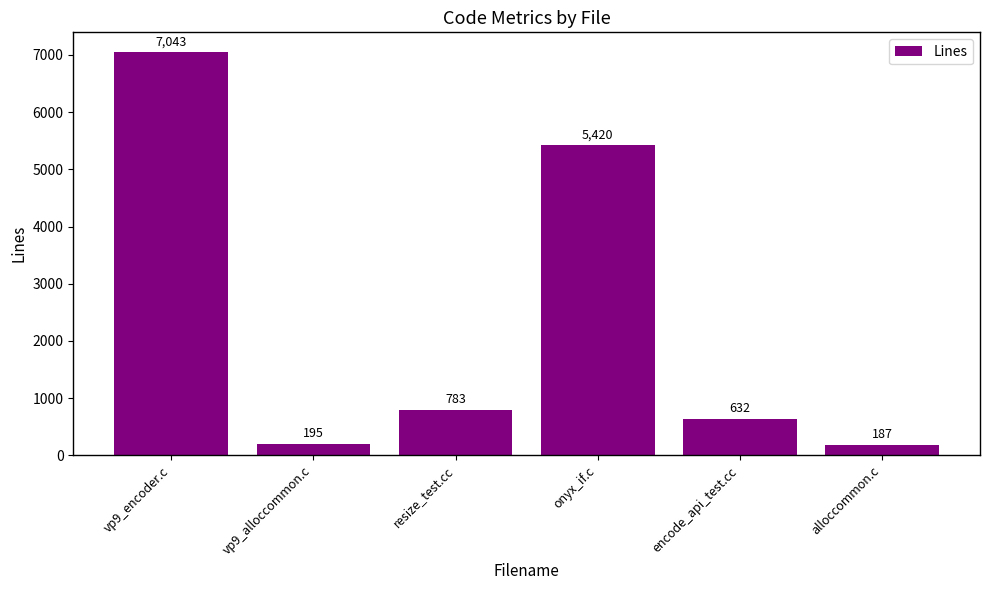

Count the number of categories in the chart.

6